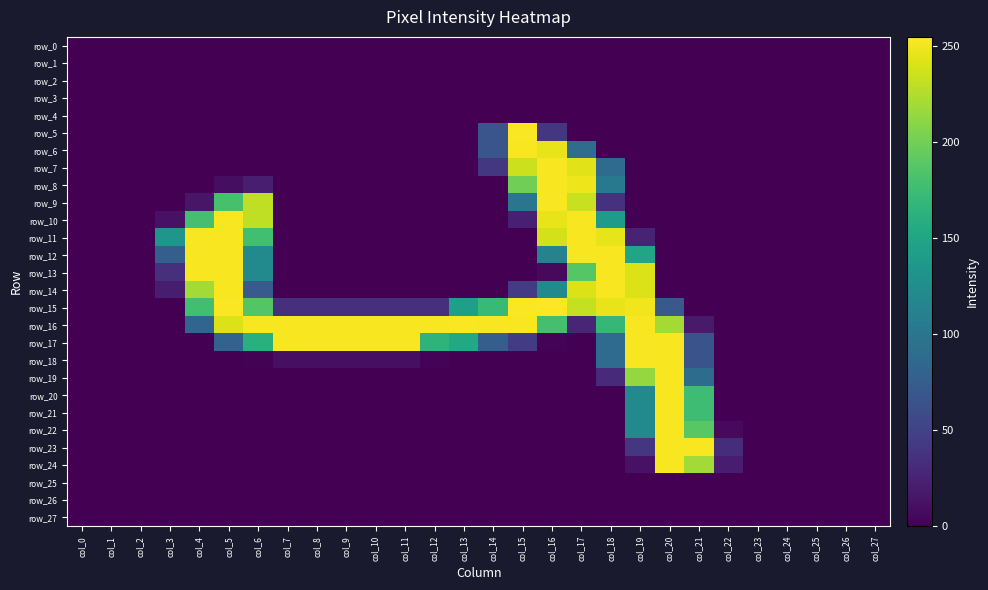

Reading left to right, what are all the values shown in this chart?

row_0: 0	0	0	0	0	0	0	0	0	0	0	0	0	0	0	0	0	0	0	0	0	0	0	0	0	0	0	0
row_1: 0	0	0	0	0	0	0	0	0	0	0	0	0	0	0	0	0	0	0	0	0	0	0	0	0	0	0	0
row_2: 0	0	0	0	0	0	0	0	0	0	0	0	0	0	0	0	0	0	0	0	0	0	0	0	0	0	0	0
row_3: 0	0	0	0	0	0	0	0	0	0	0	0	0	0	0	0	0	0	0	0	0	0	0	0	0	0	0	0
row_4: 0	0	0	0	0	0	0	0	0	0	0	0	0	0	0	0	0	0	0	0	0	0	0	0	0	0	0	0
row_5: 0	0	0	0	0	0	0	0	0	0	0	0	0	0	67	254	40	0	0	0	0	0	0	0	0	0	0	0
row_6: 0	0	0	0	0	0	0	0	0	0	0	0	0	0	67	253	247	91	0	0	0	0	0	0	0	0	0	0
row_7: 0	0	0	0	0	0	0	0	0	0	0	0	0	0	41	236	253	244	89	0	0	0	0	0	0	0	0	0
row_8: 0	0	0	0	0	9	21	0	0	0	0	0	0	0	0	200	253	249	103	0	0	0	0	0	0	0	0	0
row_9: 0	0	0	0	15	181	231	0	0	0	0	0	0	0	0	100	253	234	36	0	0	0	0	0	0	0	0	0
row_10: 0	0	0	12	180	253	231	0	0	0	0	0	0	0	0	22	246	253	141	0	0	0	0	0	0	0	0	0
row_11: 0	0	0	134	253	253	178	0	0	0	0	0	0	0	0	0	239	253	246	25	0	0	0	0	0	0	0	0
row_12: 0	0	0	77	253	253	121	0	0	0	0	0	0	0	0	0	114	253	253	151	0	0	0	0	0	0	0	0
row_13: 0	0	0	34	253	253	121	0	0	0	0	0	0	0	0	0	6	188	253	242	0	0	0	0	0	0	0	0
row_14: 0	0	0	19	220	253	73	0	0	0	0	0	0	0	0	44	121	242	253	242	0	0	0	0	0	0	0	0
row_15: 0	0	0	0	178	254	187	34	34	34	34	34	34	144	173	254	255	233	247	250	71	0	0	0	0	0	0	0
row_16: 0	0	0	0	83	242	253	253	253	253	253	253	253	254	253	253	180	27	170	253	221	18	0	0	0	0	0	0
row_17: 0	0	0	0	0	80	162	253	253	253	253	253	166	154	77	44	2	0	89	253	253	66	0	0	0	0	0	0
row_18: 0	0	0	0	0	0	1	10	10	10	10	10	2	0	0	0	0	0	89	253	253	66	0	0	0	0	0	0
row_19: 0	0	0	0	0	0	0	0	0	0	0	0	0	0	0	0	0	0	31	215	253	90	0	0	0	0	0	0
row_20: 0	0	0	0	0	0	0	0	0	0	0	0	0	0	0	0	0	0	0	122	253	176	0	0	0	0	0	0
row_21: 0	0	0	0	0	0	0	0	0	0	0	0	0	0	0	0	0	0	0	122	253	176	0	0	0	0	0	0
row_22: 0	0	0	0	0	0	0	0	0	0	0	0	0	0	0	0	0	0	0	122	253	189	6	0	0	0	0	0
row_23: 0	0	0	0	0	0	0	0	0	0	0	0	0	0	0	0	0	0	0	40	253	253	33	0	0	0	0	0
row_24: 0	0	0	0	0	0	0	0	0	0	0	0	0	0	0	0	0	0	0	12	253	220	19	0	0	0	0	0
row_25: 0	0	0	0	0	0	0	0	0	0	0	0	0	0	0	0	0	0	0	0	0	0	0	0	0	0	0	0
row_26: 0	0	0	0	0	0	0	0	0	0	0	0	0	0	0	0	0	0	0	0	0	0	0	0	0	0	0	0
row_27: 0	0	0	0	0	0	0	0	0	0	0	0	0	0	0	0	0	0	0	0	0	0	0	0	0	0	0	0